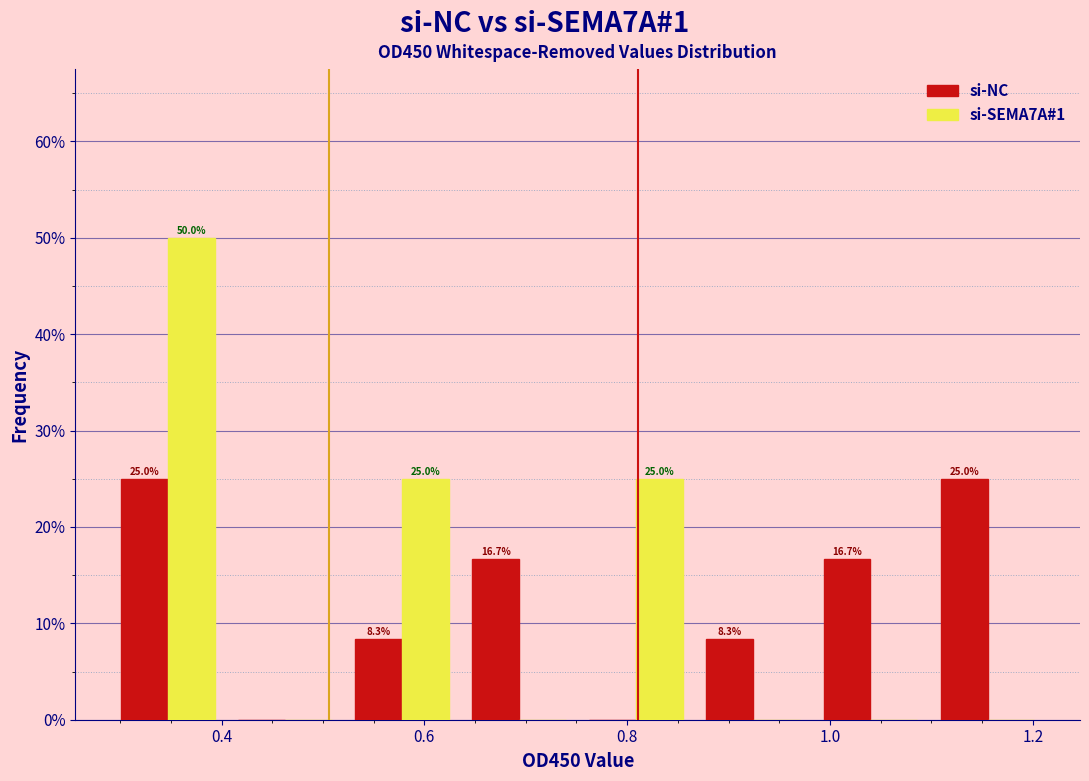

In the si-SEMA7A#1 series, which range on the x-axis has the tallest bar?

0.28 to 0.40